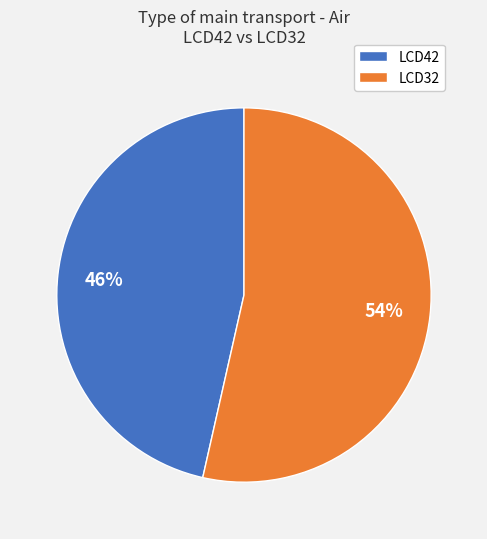

To the nearest percent, what portion does LCD42 represent?

46%